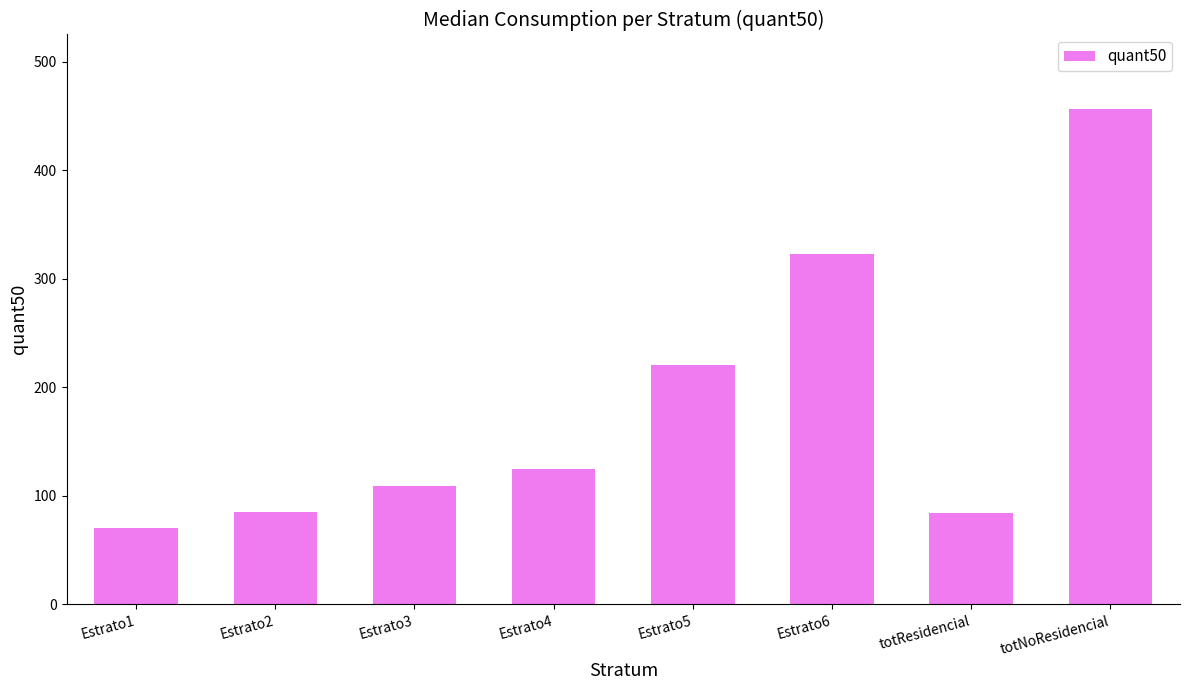

The chart shows a value of 78.8 at Estrato4. True or false?

False